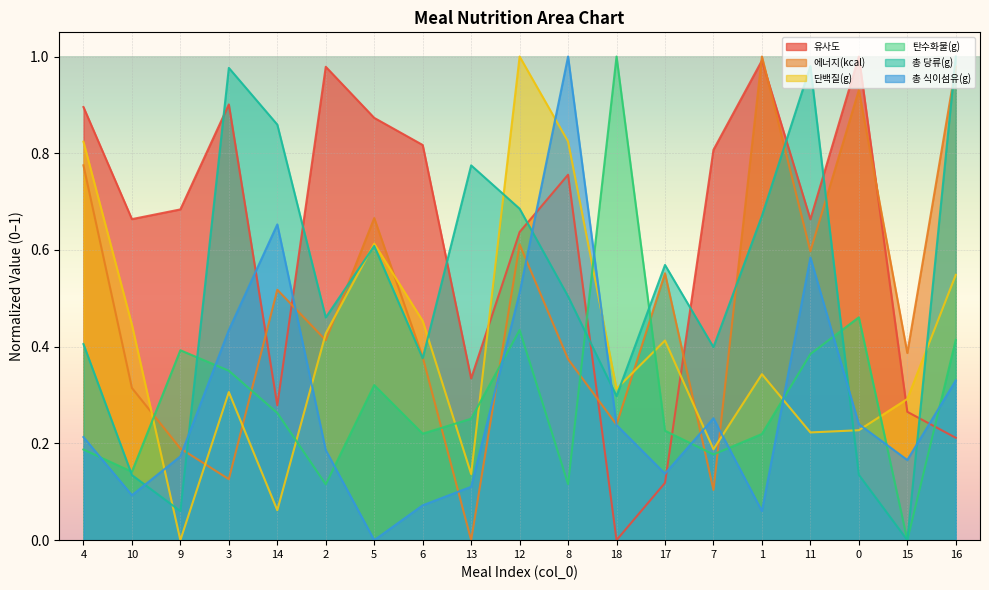

What is the sum of all 단백질(g) values?

7.6